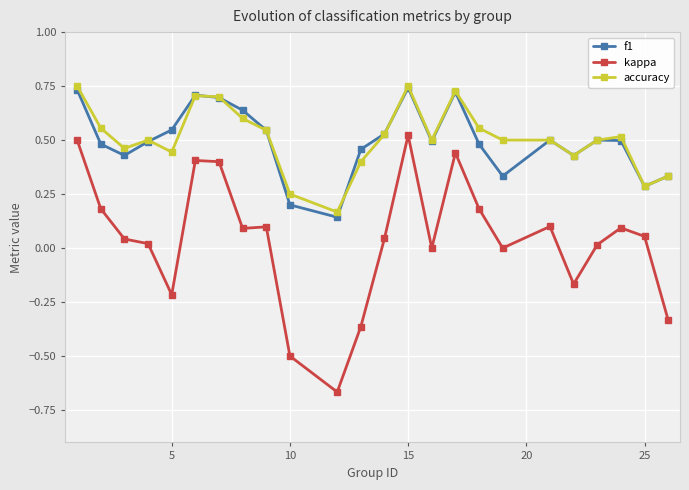

True or false: f1 and kappa intersect in this chart.

False